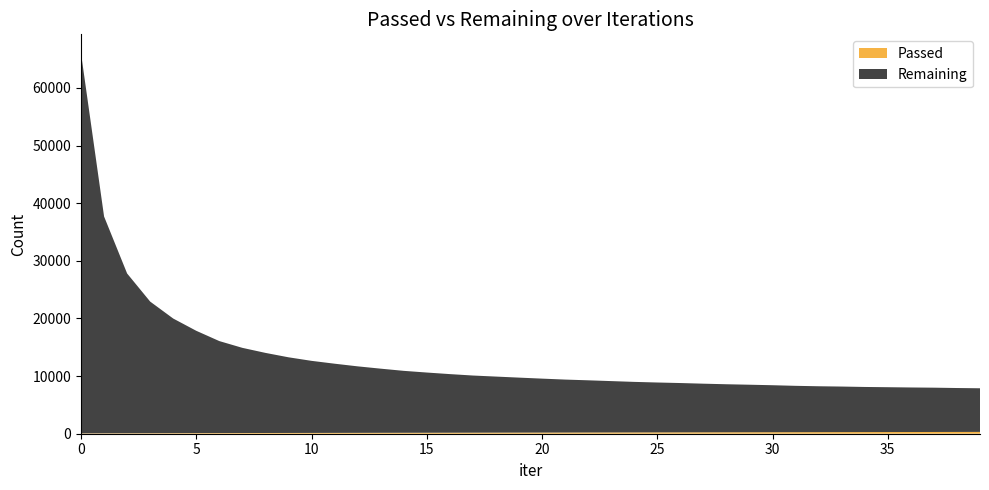

Reading left to right, extract all data points from this chart.

Passed: 65	75	83	91	99	107	112	119	126	132	139	145	151	158	163	169	175	181	188	194	200	206	213	219	224	231	237	243	248	255	260	265	271	278	283	290	296	303	309	315
Remaining: 65926	37610	27715	22833	19883	17749	15960	14779	13898	13128	12504	12004	11538	11129	10745	10447	10168	9915	9727	9540	9359	9188	9054	8911	8770	8655	8557	8438	8335	8247	8154	8044	7964	7906	7830	7780	7728	7686	7621	7570